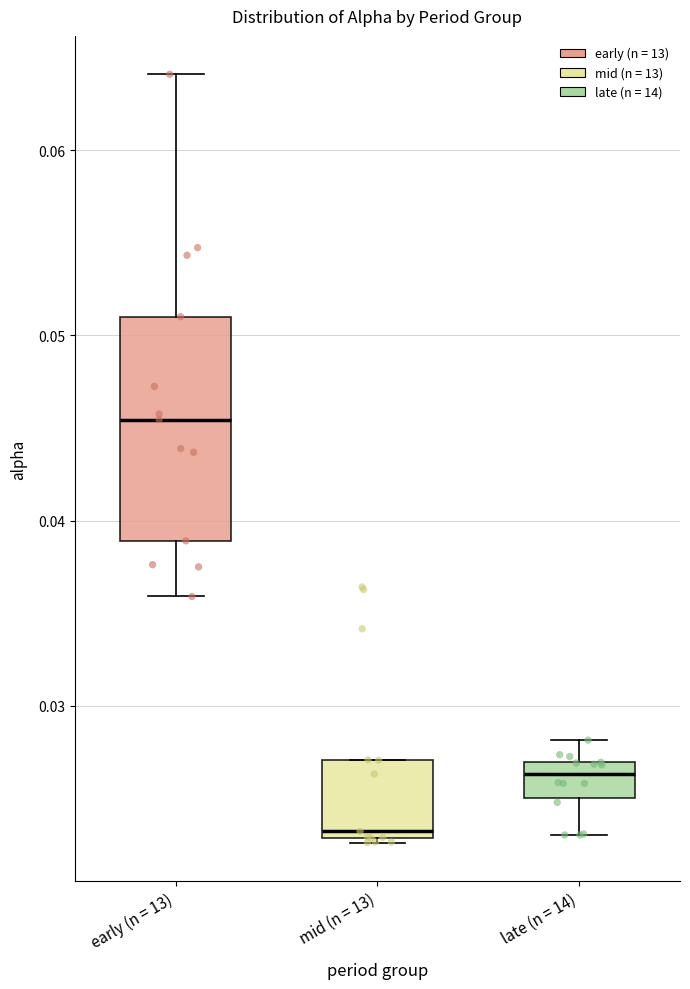

Reading left to right, transcribe this box plot: for each box, give where its median line is, the range the box spans, and where its two whiskers end, as read against the y-axis. The values are not printed on the chart, so give them approximately, as read against the axis.

early (n = 13): median 0.045, box 0.039 to 0.051, whiskers 0.036 to 0.064
mid (n = 13): median 0.023 (just above the box's lower edge), box 0.023 to 0.027, whiskers 0.023 to 0.027
late (n = 14): median 0.026, box 0.025 to 0.027, whiskers 0.023 to 0.028